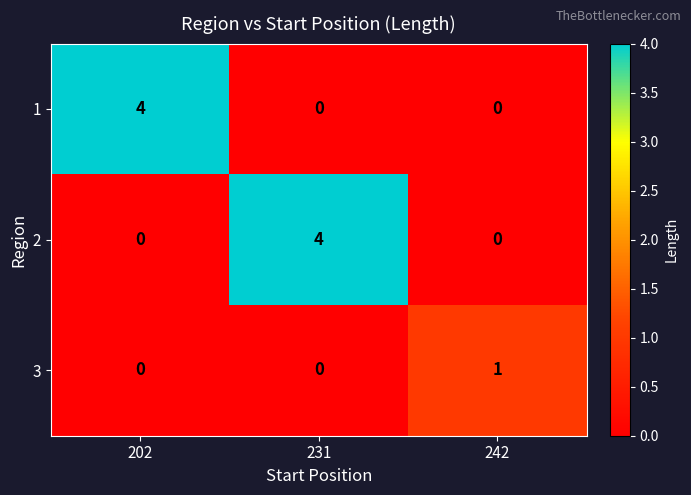

The 2 series shows 0 at 202. True or false?

True